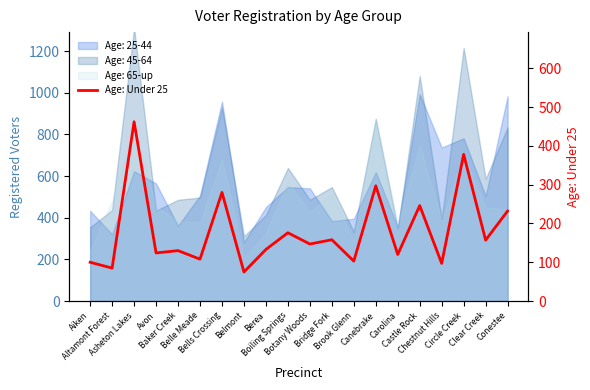

What is the average value?

180